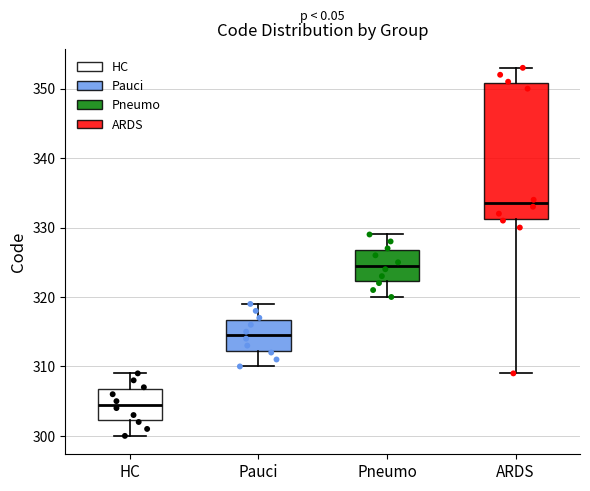

Reading left to right, transcribe this box plot: for each box, give where its median line is, the range the box spans, and where its two whiskers end, as read against the y-axis. The values are not printed on the chart, so give them approximately, as read against the axis.

HC: median 305, box 302 to 307, whiskers 300 to 309
Pauci: median 315, box 312 to 317, whiskers 310 to 319
Pneumo: median 325, box 322 to 327, whiskers 320 to 329
ARDS: median 334, box 331 to 351, whiskers 309 to 353